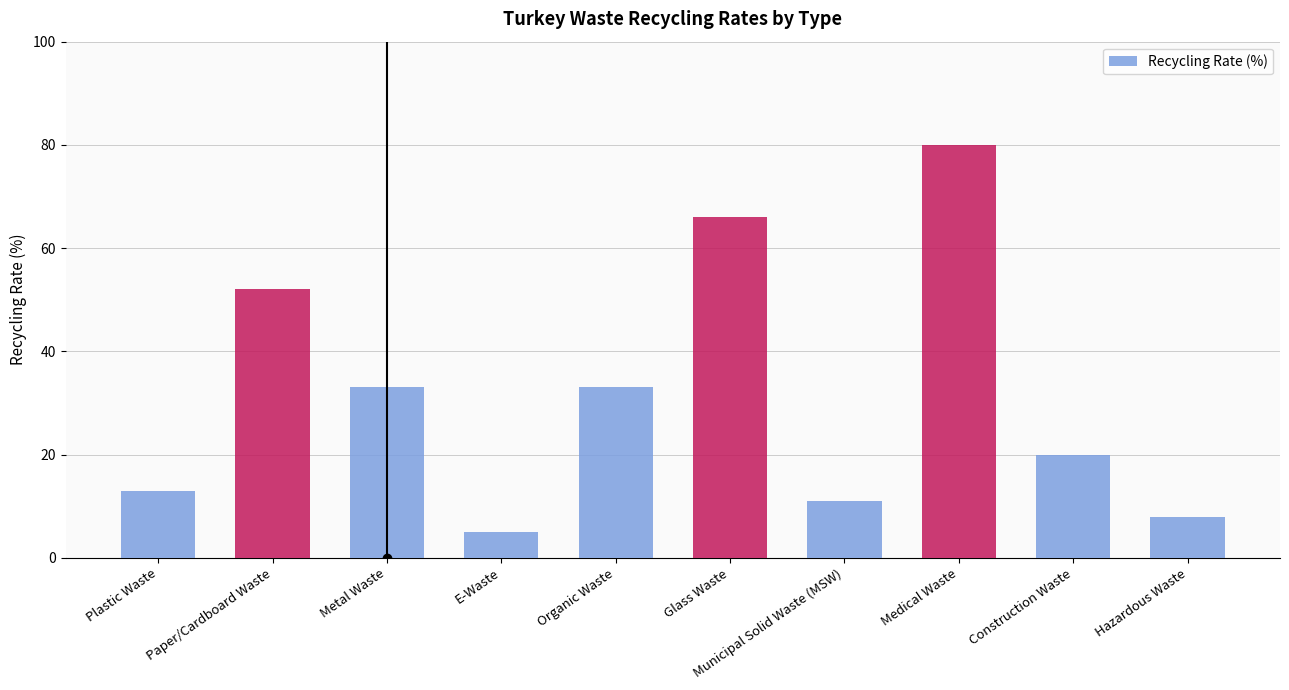

Does the chart contain any negative values?

No